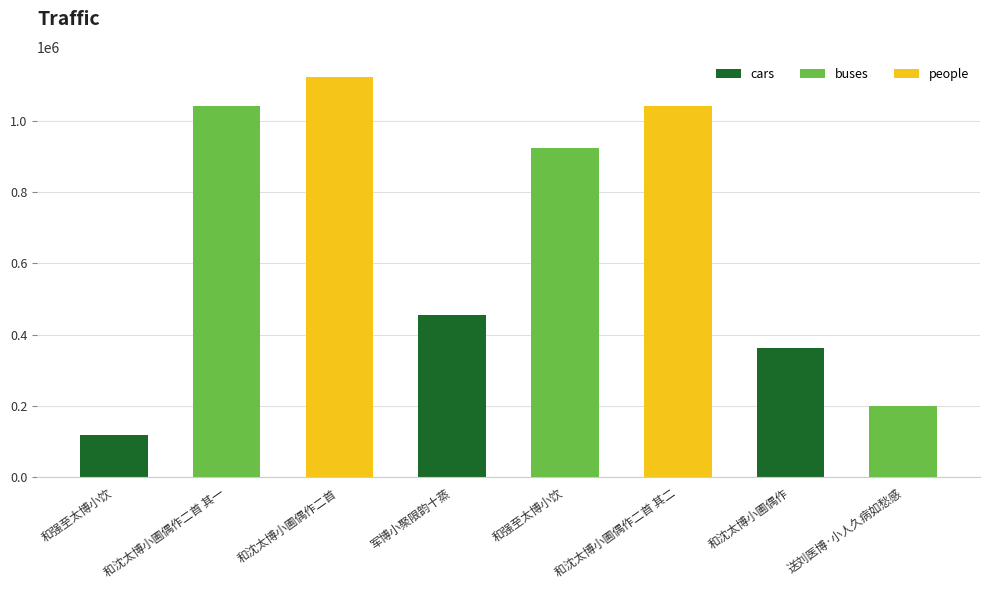

Reading left to right, list all the values displayed in this chart.

117622	1040192	1123361	454831	924774	1040193	361386	199192